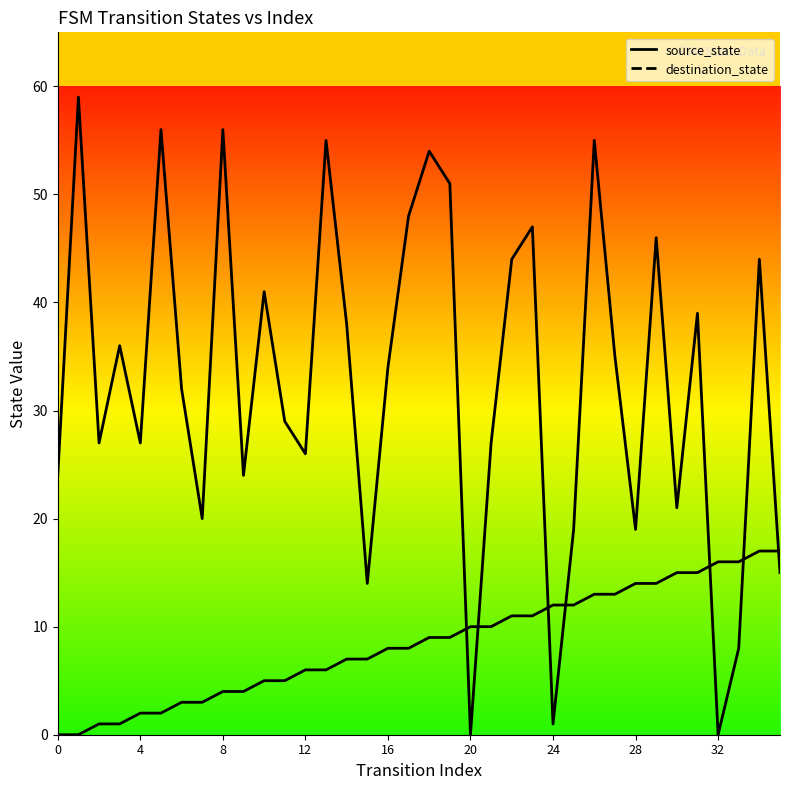

Which series has the widest spread of values?

destination_state